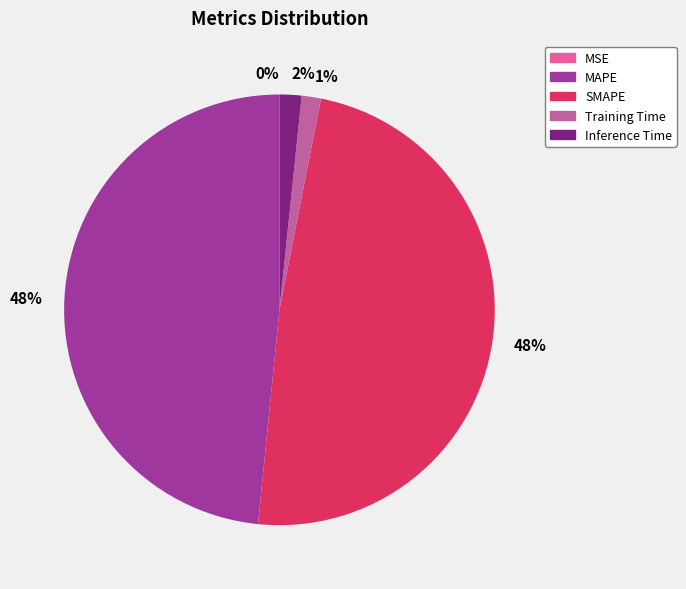

Does any single category account for the majority?

No